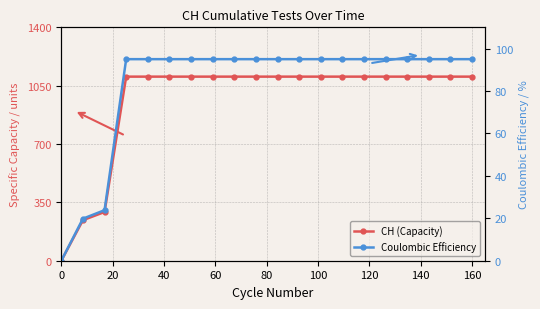

What is the value of the CH (Capacity) point at the 5th from the left?

1104.2